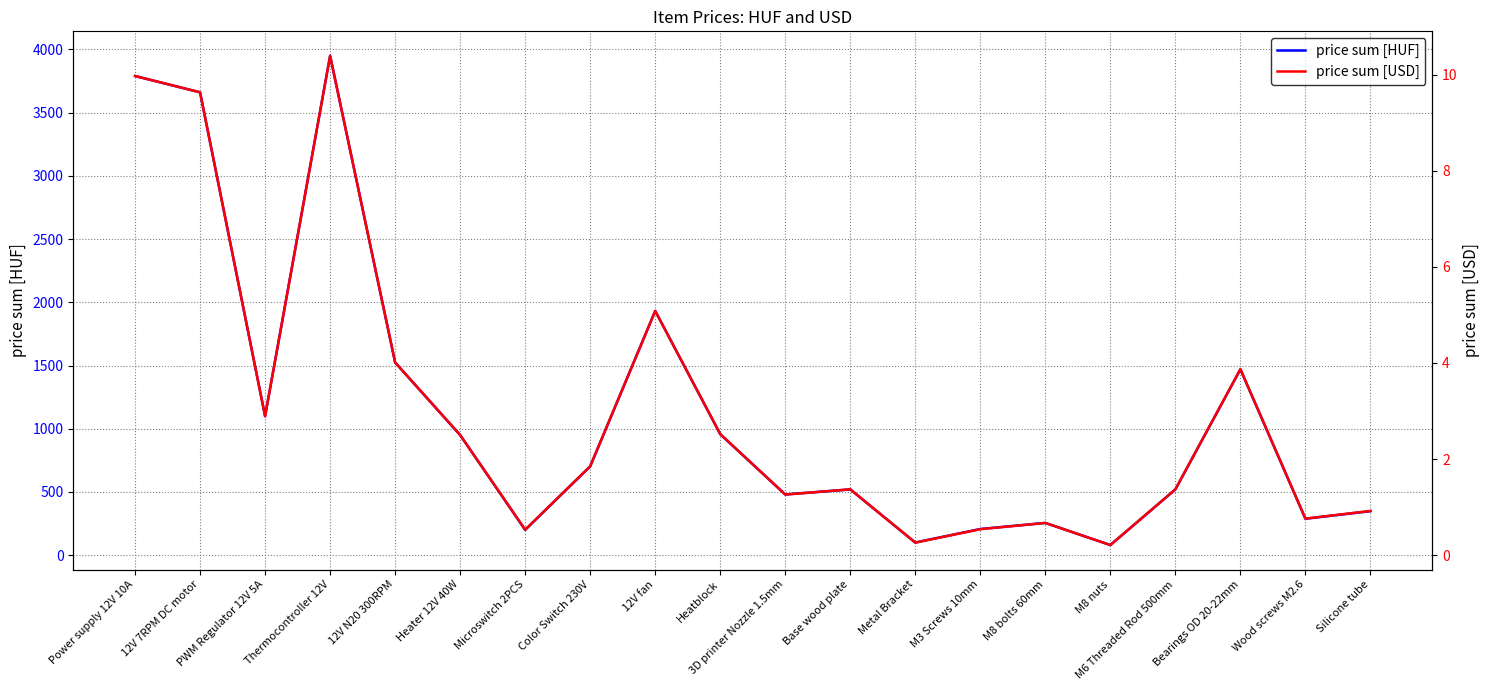

Reading left to right, what are all the values shown in this chart?

price sum [HUF]: Power supply 12V 10A=3790.0	12V 7RPM DC motor=3661.0	PWM Regulator 12V 5A=1100.0	Thermocontroller 12V=3950.0	12V N20 300RPM=1524.0	Heater 12V 40W=950.0	Microswitch 2PCS=200.0	Color Switch 230V=702.0	12V fan=1932.0	Heatblock=957.0	3D printer Nozzle 1.5mm=480.0	Base wood plate=520.0	Metal Bracket=100.0	M3 Screws 10mm=207.0	M8 bolts 60mm=255.0	M8 nuts=80.0	M6 Threaded Rod 500mm=520.0	Bearings OD 20-22mm=1470.0	Wood screws M2.6=288.0	Silicone tube=348.0
price sum [USD]: Power supply 12V 10A=10.0	12V 7RPM DC motor=9.6	PWM Regulator 12V 5A=2.9	Thermocontroller 12V=10.4	12V N20 300RPM=4.0	Heater 12V 40W=2.5	Microswitch 2PCS=0.5	Color Switch 230V=1.9	12V fan=5.1	Heatblock=2.5	3D printer Nozzle 1.5mm=1.3	Base wood plate=1.4	Metal Bracket=0.3	M3 Screws 10mm=0.5	M8 bolts 60mm=0.7	M8 nuts=0.2	M6 Threaded Rod 500mm=1.4	Bearings OD 20-22mm=3.9	Wood screws M2.6=0.8	Silicone tube=0.9